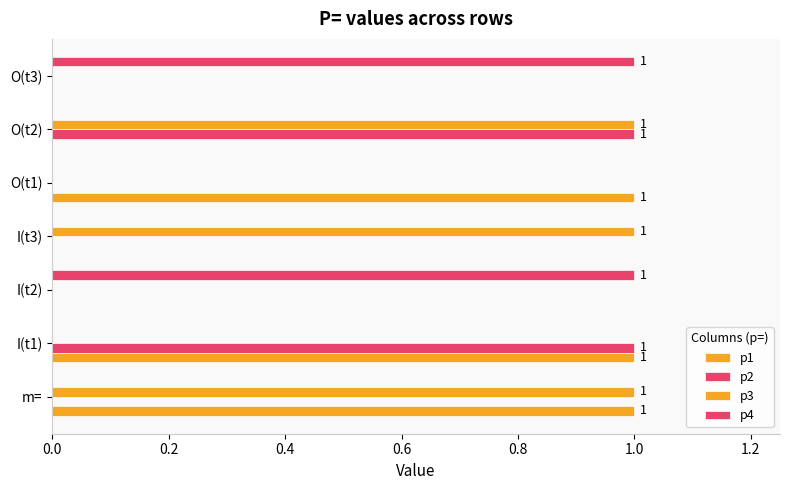

How many series are shown in this chart?

4